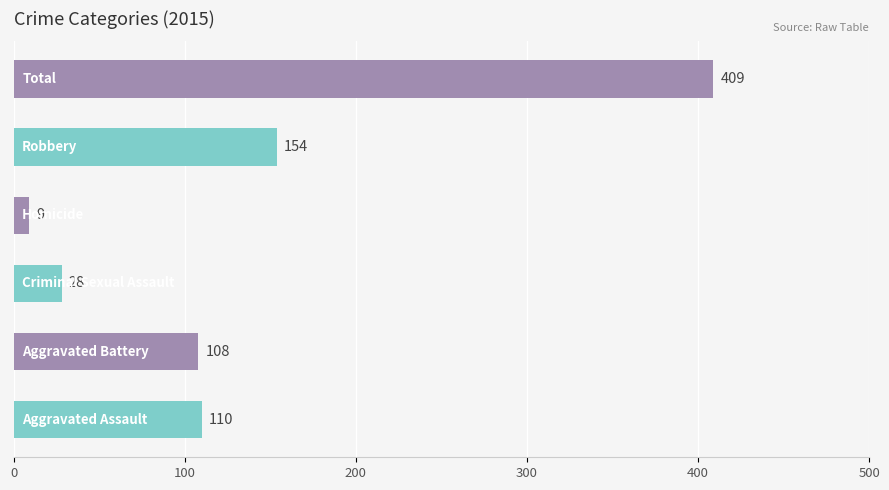

What is the sum of all values?

818